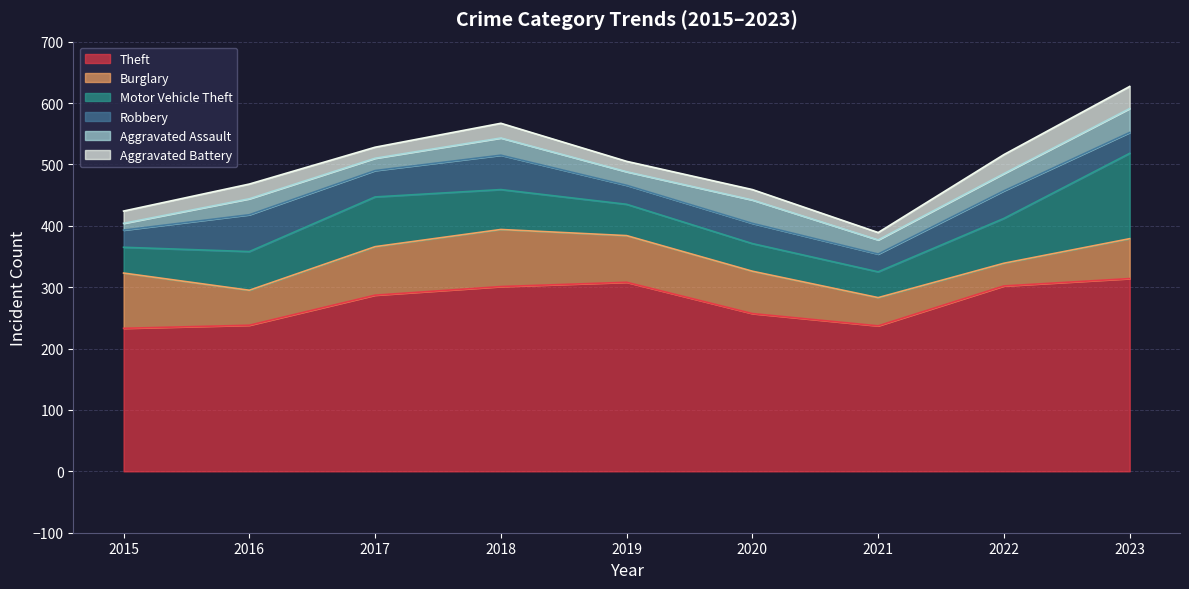

True or false: Robbery and Theft intersect in this chart.

False